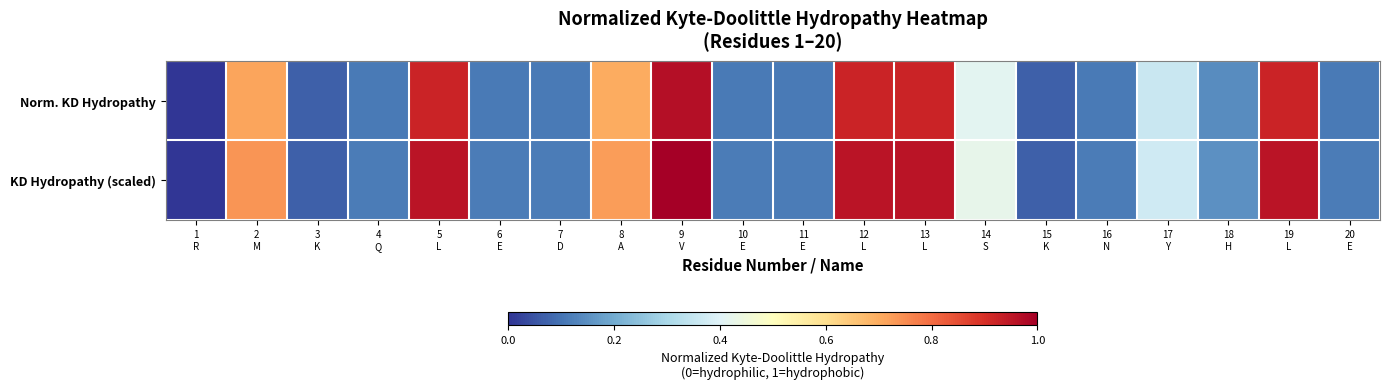

Reading left to right, transcribe all the data shown in this chart.

Norm. KD Hydropathy: 1
R=0.0	2
M=0.7	3
K=0.1	4
Q=0.1	5
L=0.9	6
E=0.1	7
D=0.1	8
A=0.7	9
V=1.0	10
E=0.1	11
E=0.1	12
L=0.9	13
L=0.9	14
S=0.4	15
K=0.1	16
N=0.1	17
Y=0.4	18
H=0.1	19
L=0.9	20
E=0.1
KD Hydropathy (scaled): 1
R=0.0	2
M=0.7	3
K=0.1	4
Q=0.1	5
L=1.0	6
E=0.1	7
D=0.1	8
A=0.7	9
V=1.0	10
E=0.1	11
E=0.1	12
L=1.0	13
L=1.0	14
S=0.4	15
K=0.1	16
N=0.1	17
Y=0.4	18
H=0.1	19
L=1.0	20
E=0.1